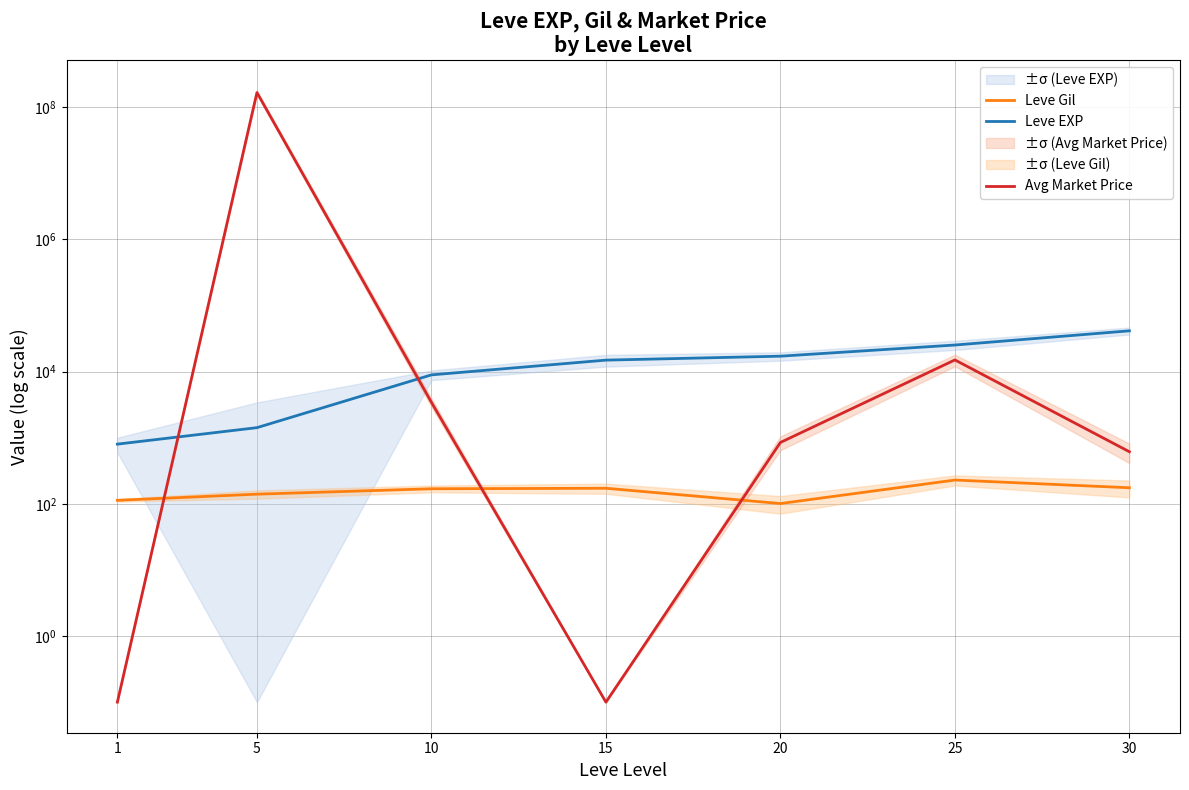

What is the total value across all series at 5?

166668540.0